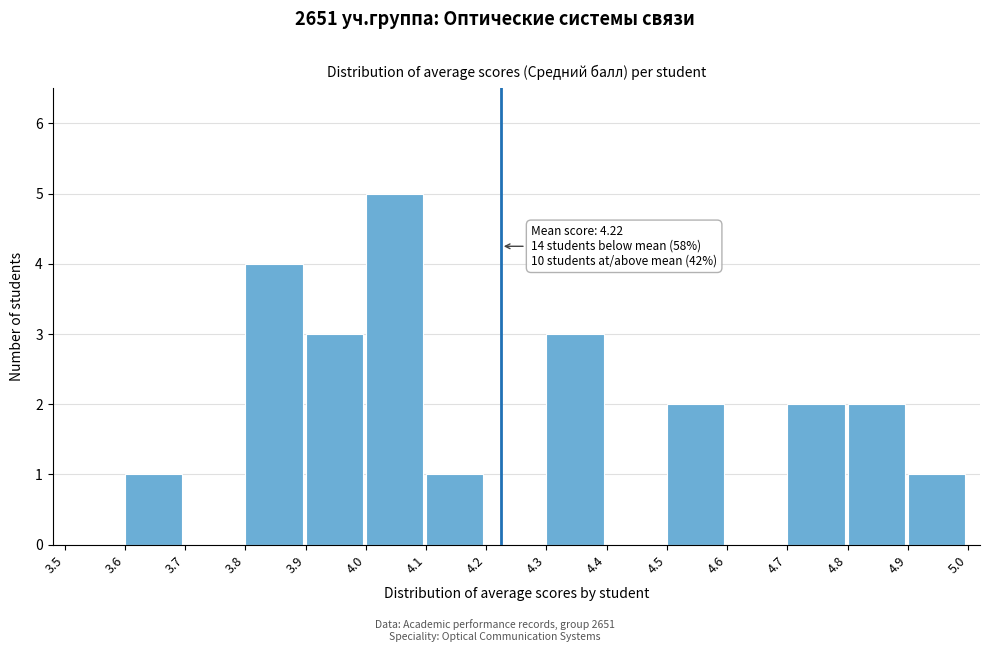

Over which range of the x-axis is the bar tallest?

4.0 to 4.1